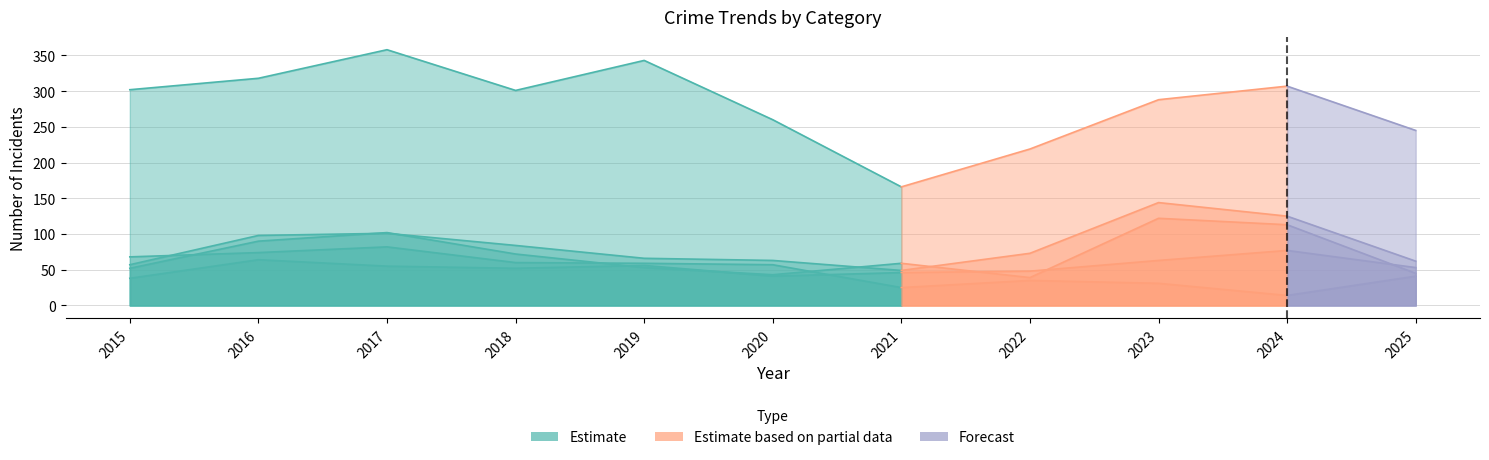

What is the difference between the Motor Vehicle Theft values at 2025 and 2015?

5